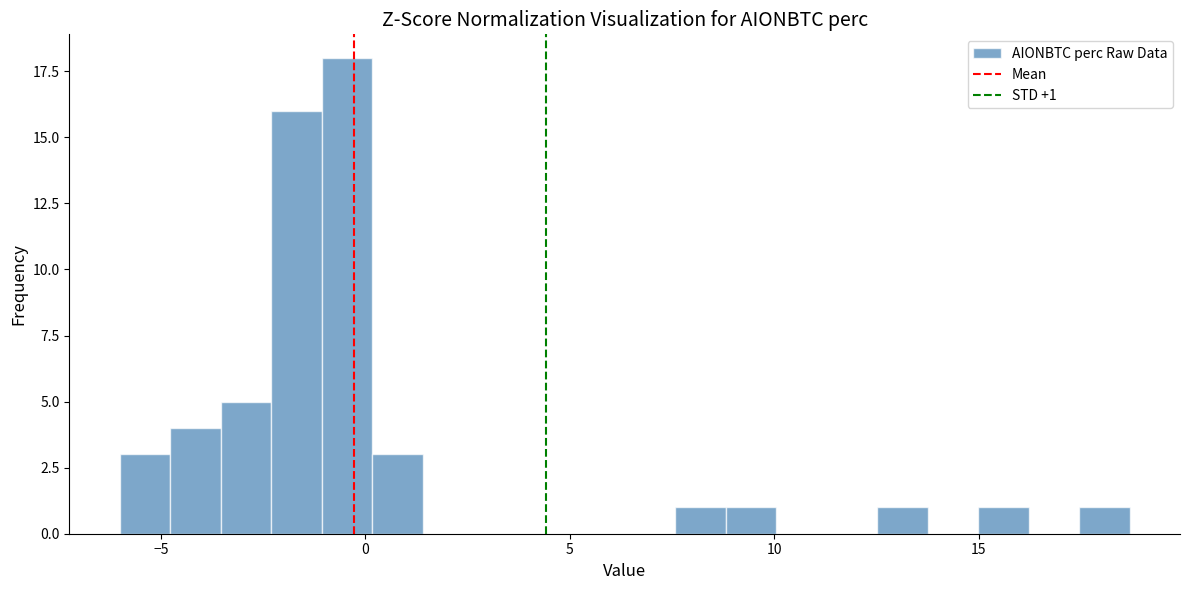

Around what value on the x-axis is the tallest bar? Give the approximate position of its centre, as read against the axis.

-0.5